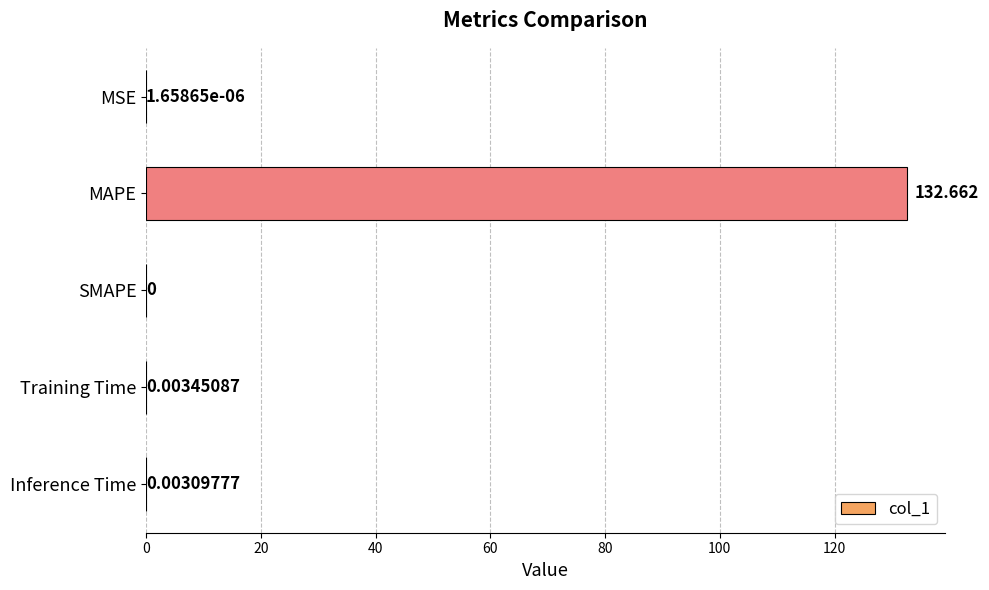

Where is the data nearest to the value 66?

Training Time